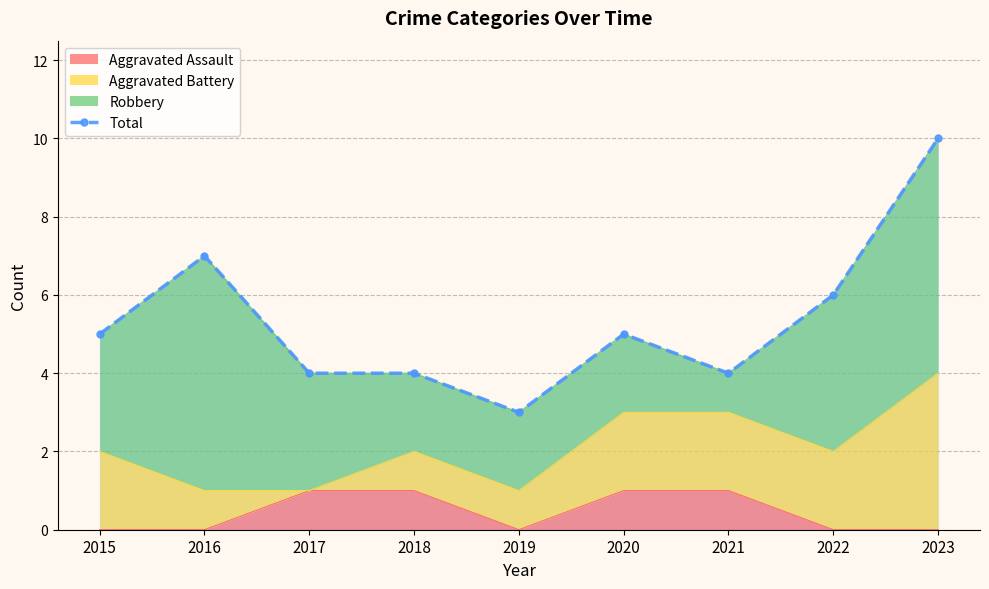

Which label corresponds to the smallest value in the chart?

2019